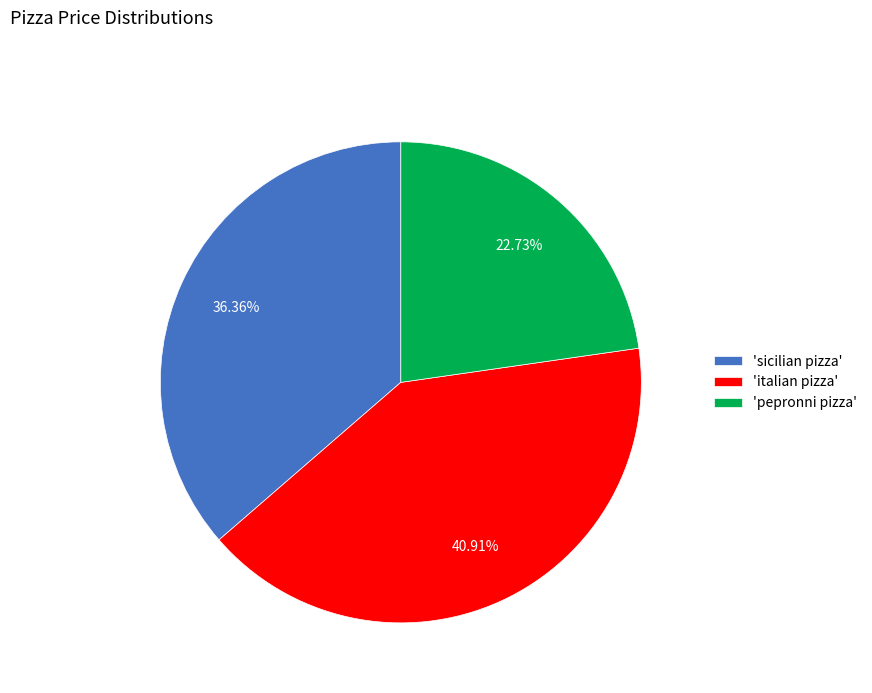

Rank the categories by value from highest to lowest.

'italian pizza', 'sicilian pizza', 'pepronni pizza'